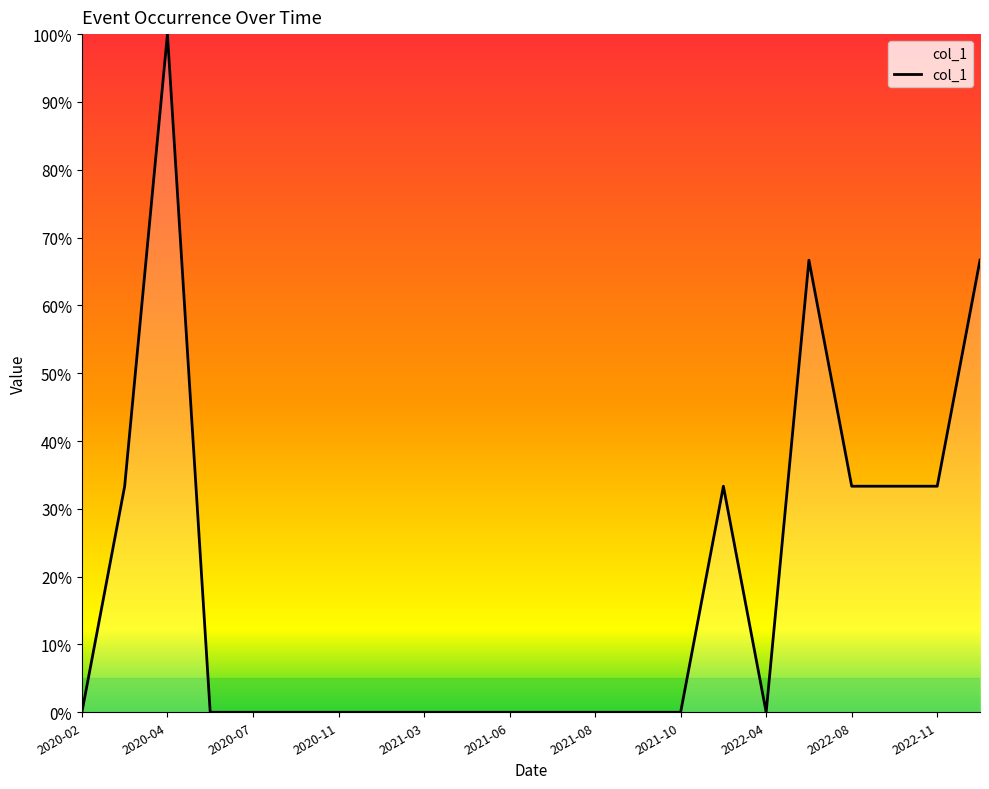

Does the chart have visible grid lines?

No